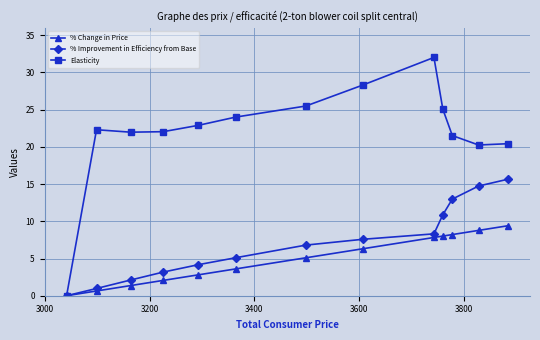

Reading left to right, list all the values displayed in this chart.

% Change in Price: 0.0	0.6	1.4	2.1	2.8	3.6	5.1	6.3	7.8	8.0	8.2	8.8	9.4
% Improvement in Efficiency from Base: 0.0	1.0	2.1	3.2	4.2	5.1	6.8	7.6	8.3	10.9	13.0	14.7	15.7
Elasticity: 0.0	22.3	22.0	22.0	22.9	24.0	25.5	28.3	32.0	25.0	21.5	20.2	20.4